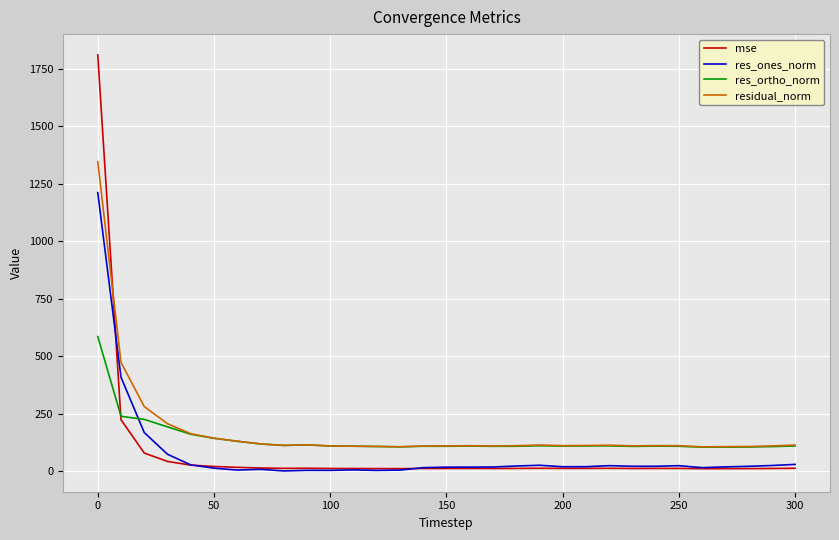

What is the lowest value of the res_ortho_norm series?

104.8